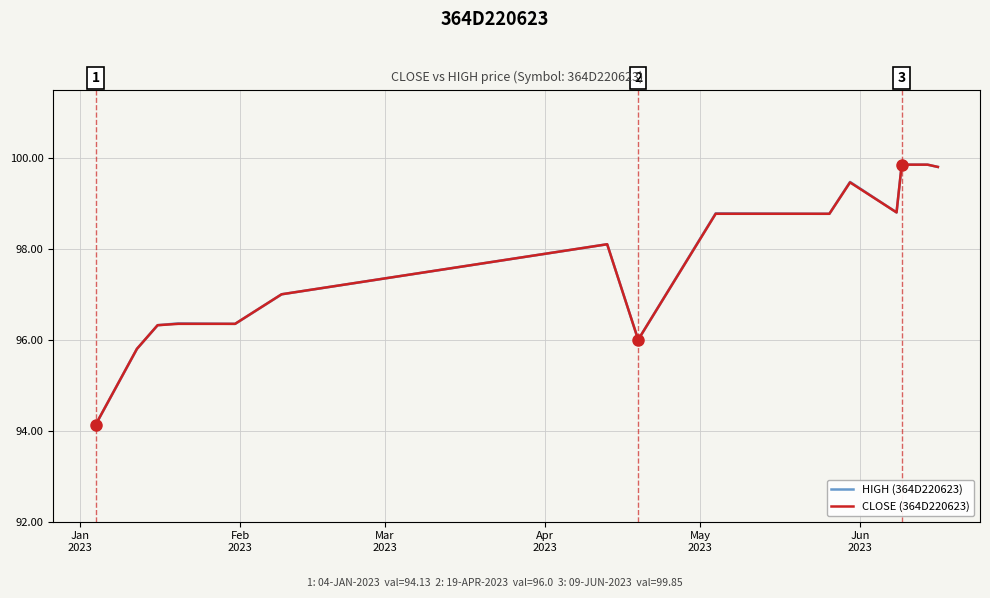

What is the difference between the maximum and minimum values in the CLOSE (364D220623) series?

5.7